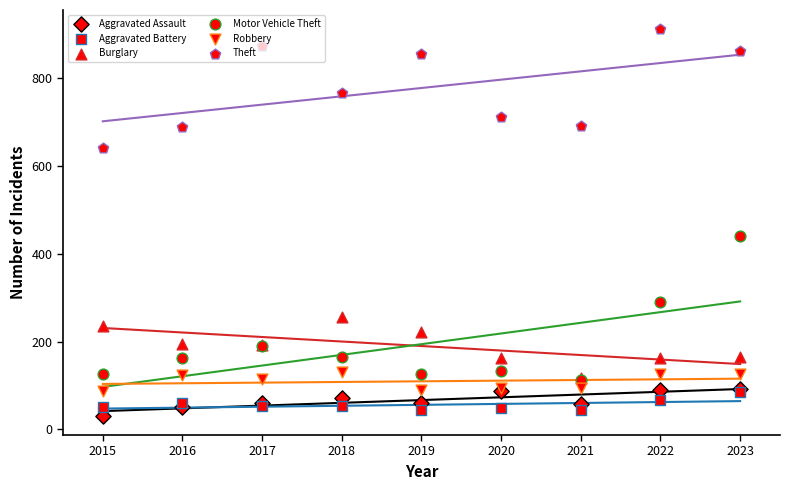

Which series contains the lowest Y value?

Aggravated Assault